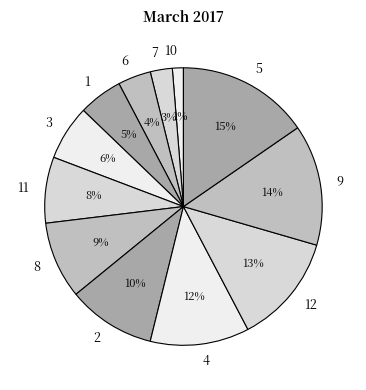

Is it true that 10 is 11% of the pie?

False